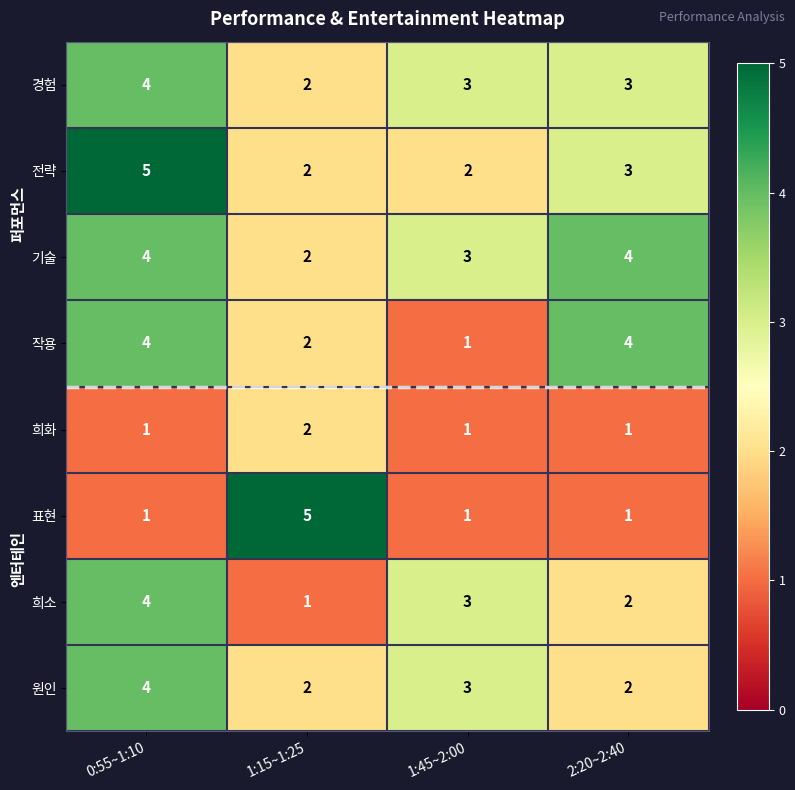

What is the difference between the maximum and second lowest values in the 전략 series?

3